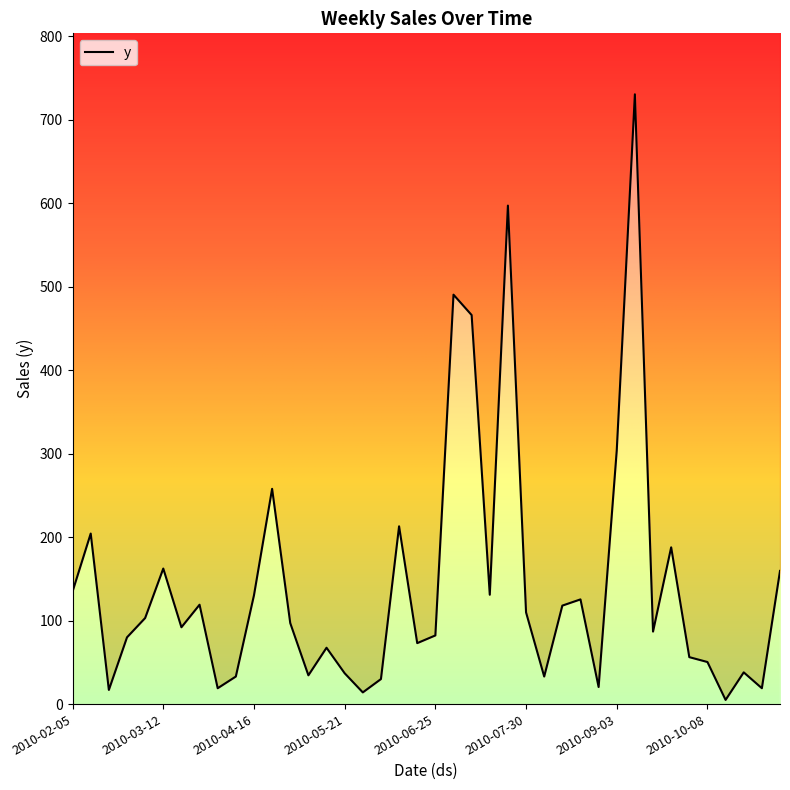

How many interior local valleys (lower than both neighbors) does the data have?

12